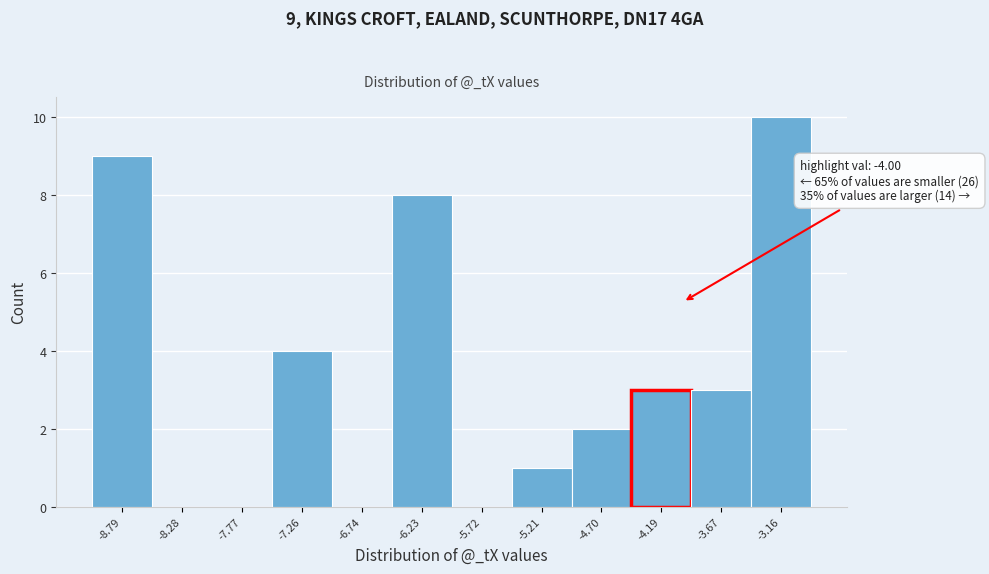

Which range on the x-axis has the tallest bar?

-3.4 to -2.9